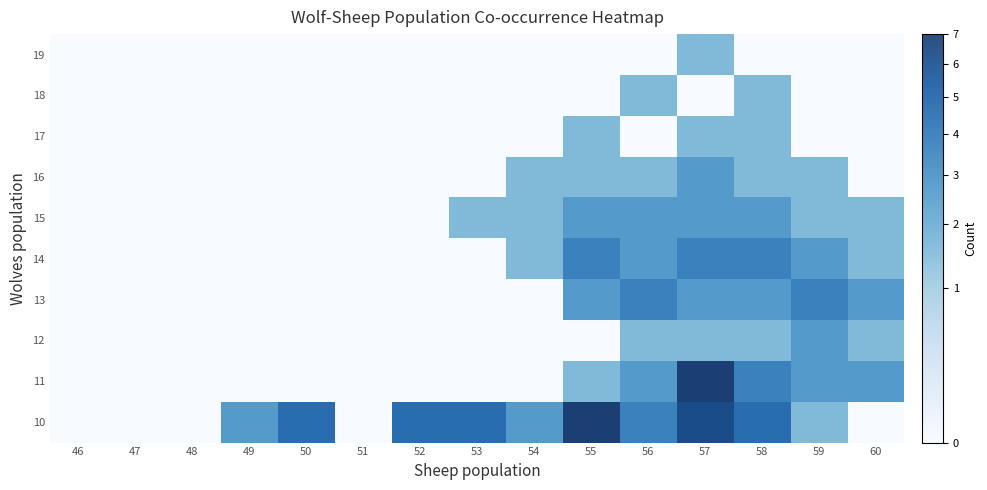

The 19 series shows 0 at 50. True or false?

True